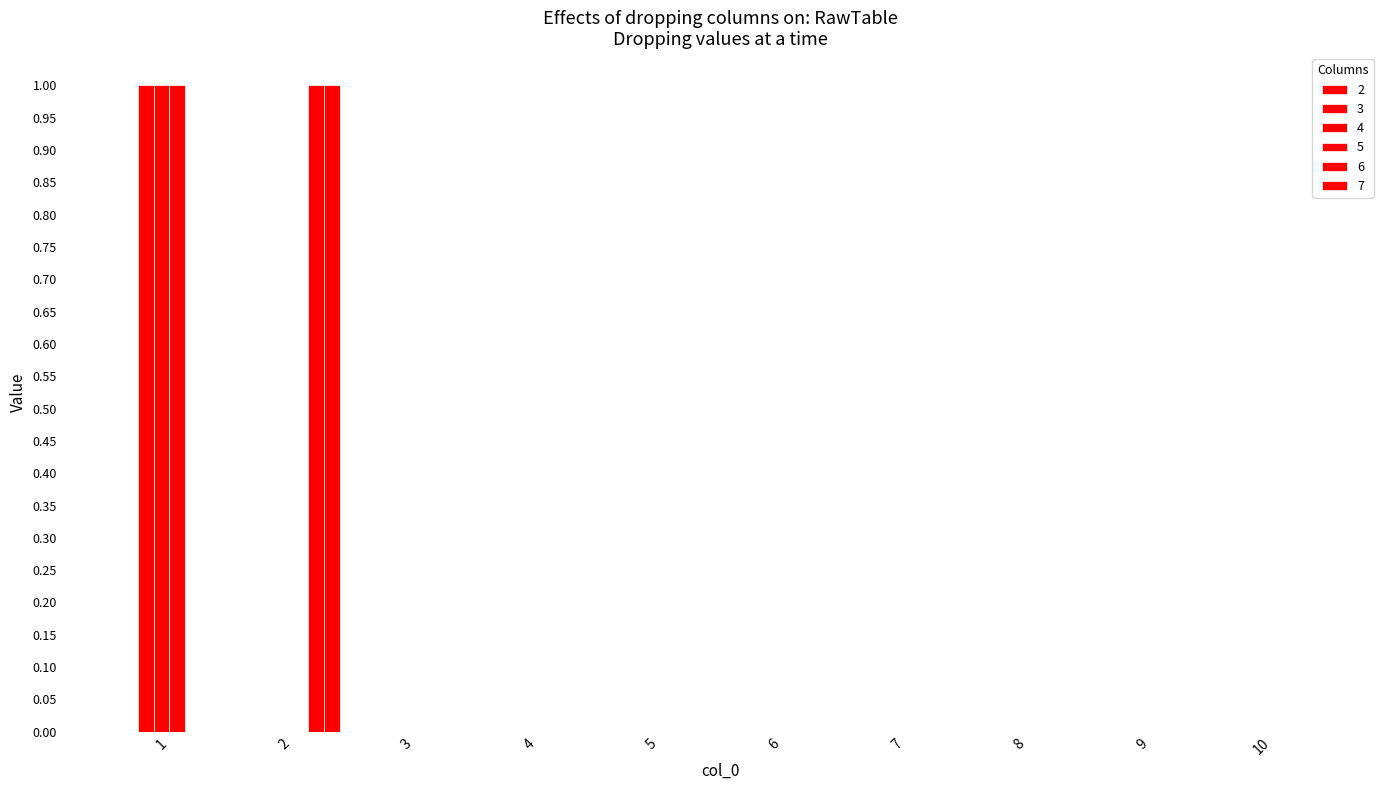

How many distinct data groups are displayed?

5